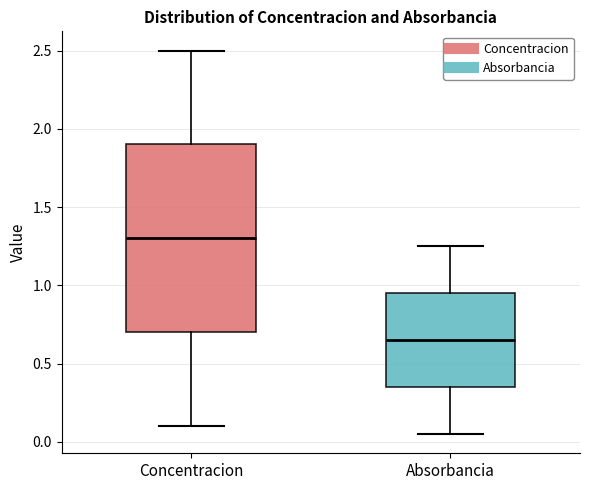

Where does the median line of the box for Absorbancia sit on the y-axis? The values are not printed on the chart, so give them approximately, as read against the axis.

0.65